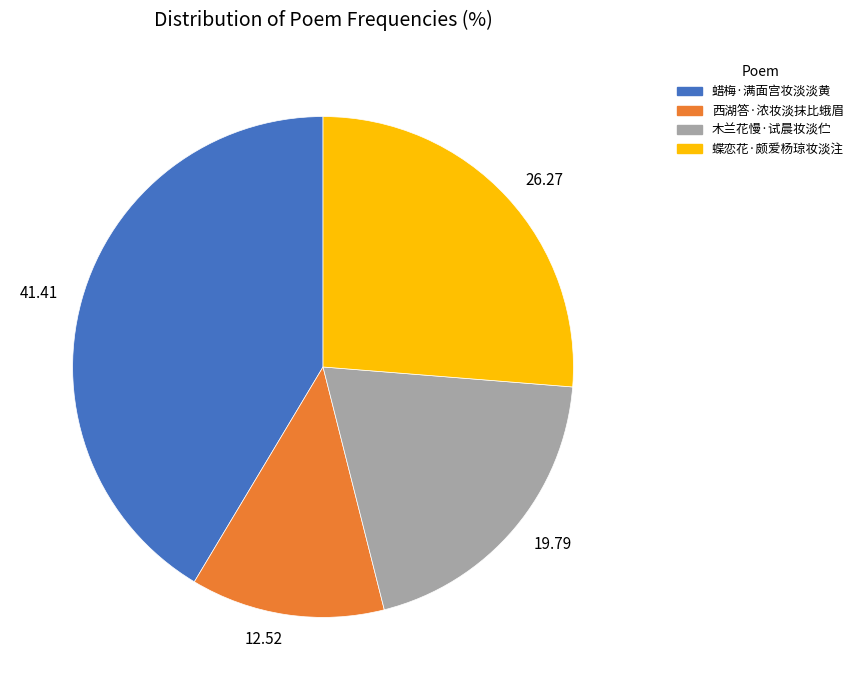

Rank the categories by value from highest to lowest.

41.41, 26.27, 19.79, 12.52